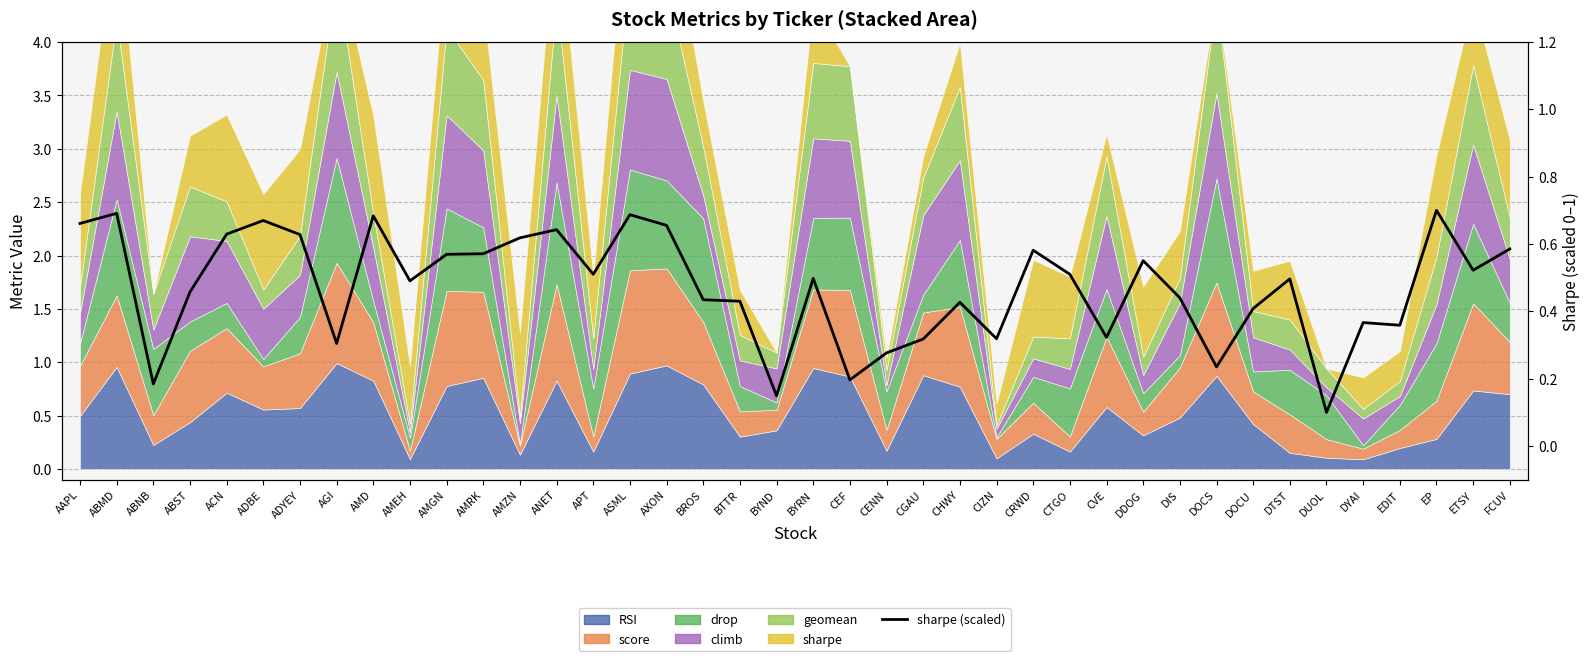

Reading left to right, list all the values displayed in this chart.

0.7	0.7	0.2	0.5	0.6	0.7	0.6	0.3	0.7	0.5	0.6	0.6	0.6	0.6	0.5	0.7	0.7	0.4	0.4	0.1	0.5	0.2	0.3	0.3	0.4	0.3	0.6	0.5	0.3	0.6	0.4	0.2	0.4	0.5	0.1	0.4	0.4	0.7	0.5	0.6